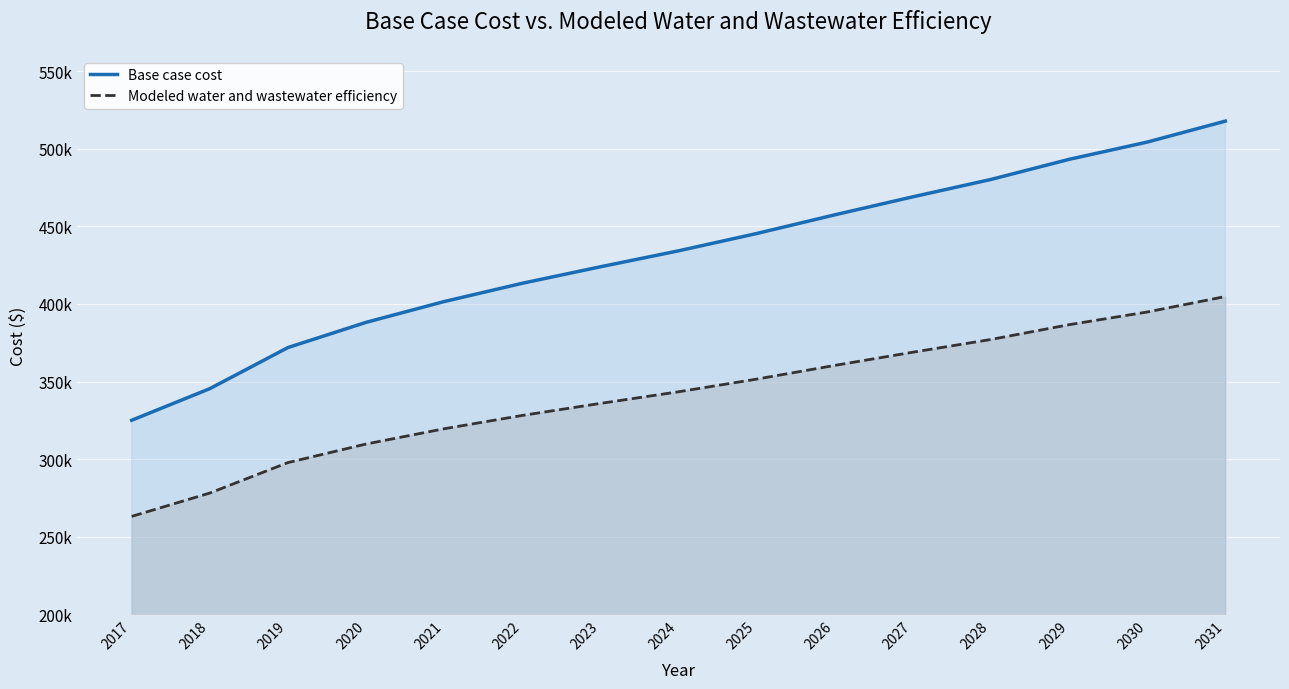

What is the sum of the Modeled water and wastewater efficiency values at 2025 and 2018?

629664.9